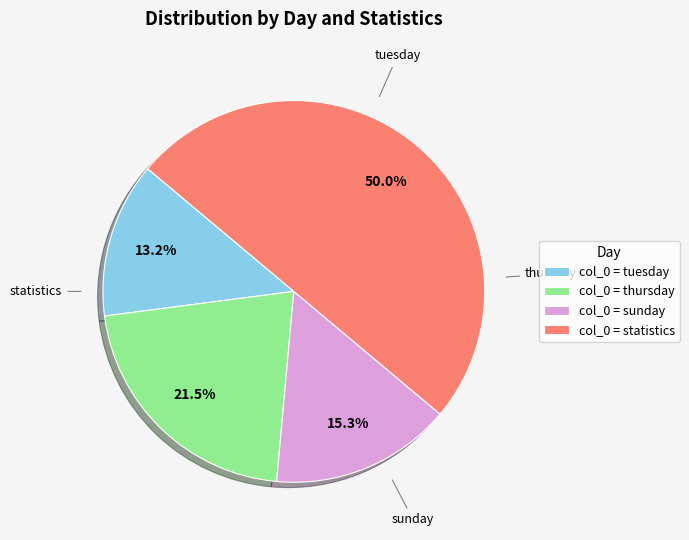

What is the ratio of the value at col_0 = sunday to the value at col_0 = thursday?

0.7